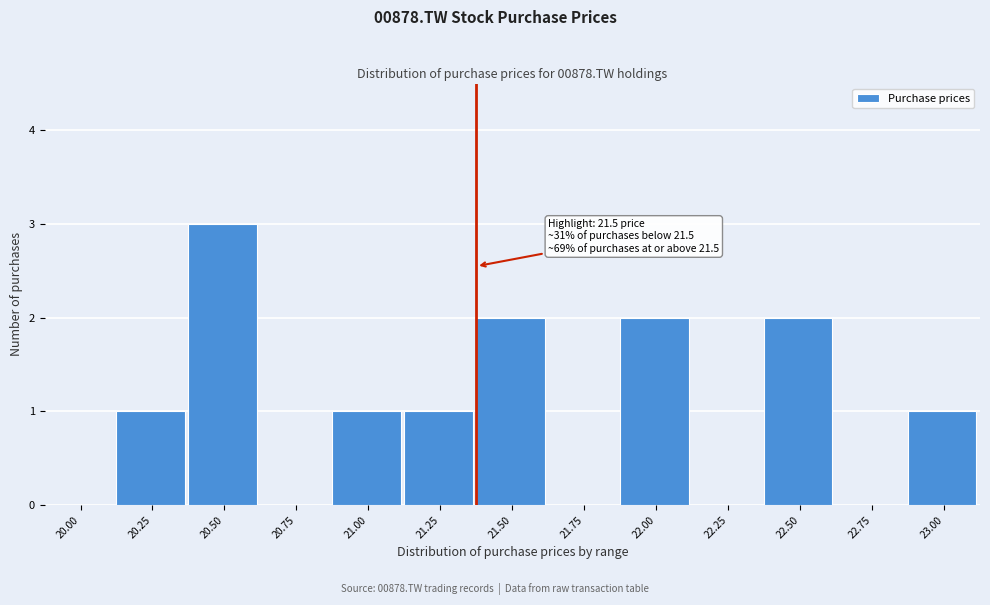

Reading right to left, extract all data points from this chart.

23.00=1	22.75=0	22.50=2	22.25=0	22.00=2	21.75=0	21.50=2	21.25=1	21.00=1	20.75=0	20.50=3	20.25=1	20.00=0